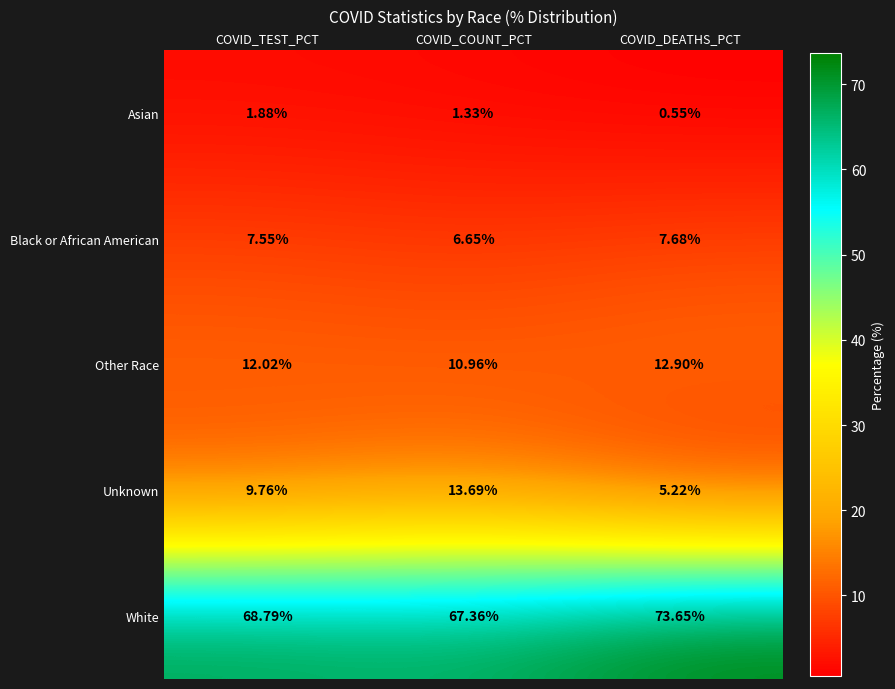

Which series has the largest total across all categories?

White